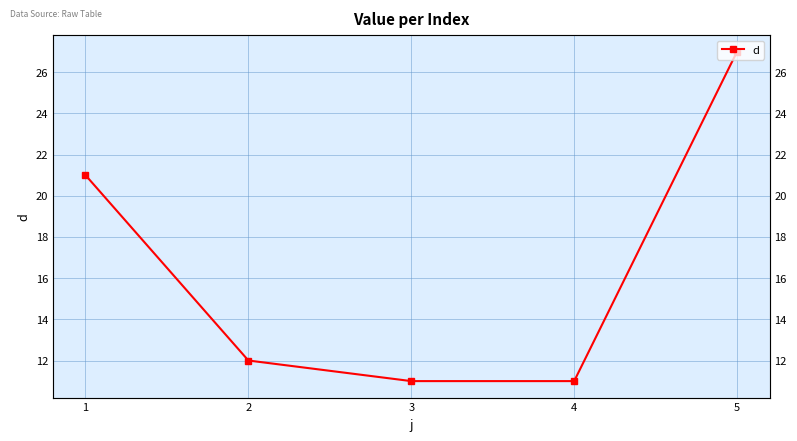

Between 3 and 5, which is larger?

5